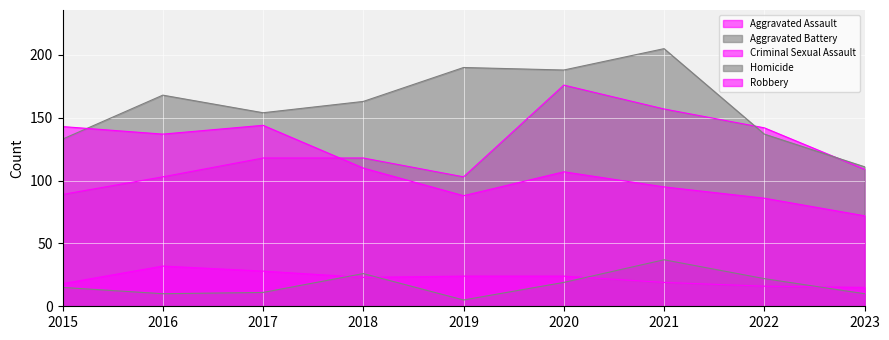

Where is the first local maximum for Homicide?

2018